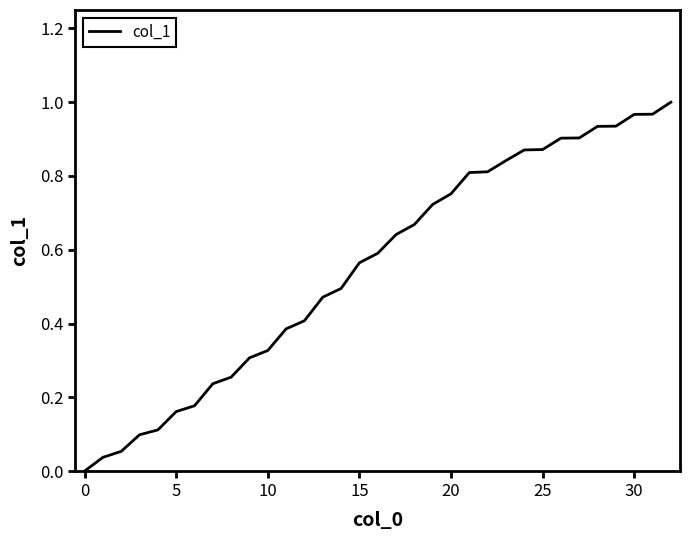

Count the number of values greater than 0.

32